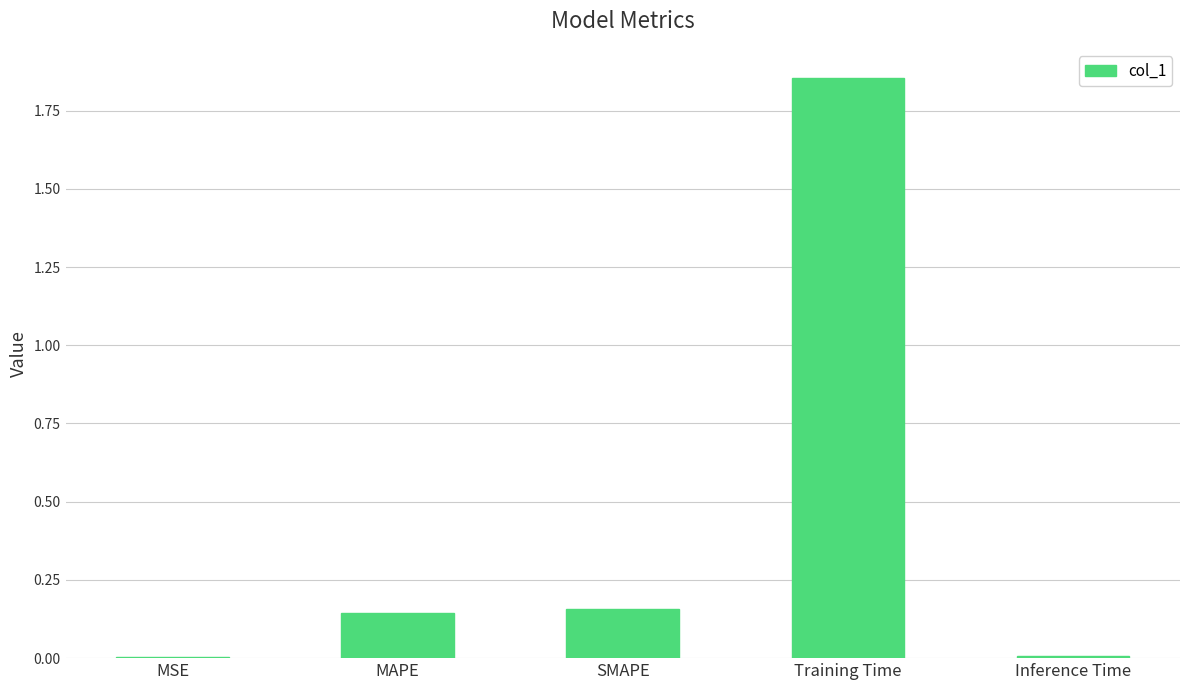

Which label corresponds to the largest value in the chart?

Training Time